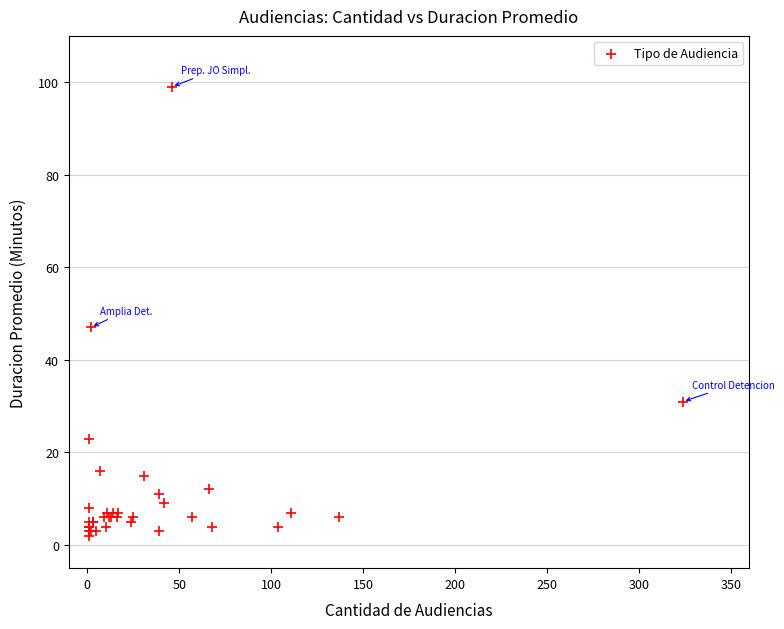

What Y value in the scatter plot is closest to 50?

47